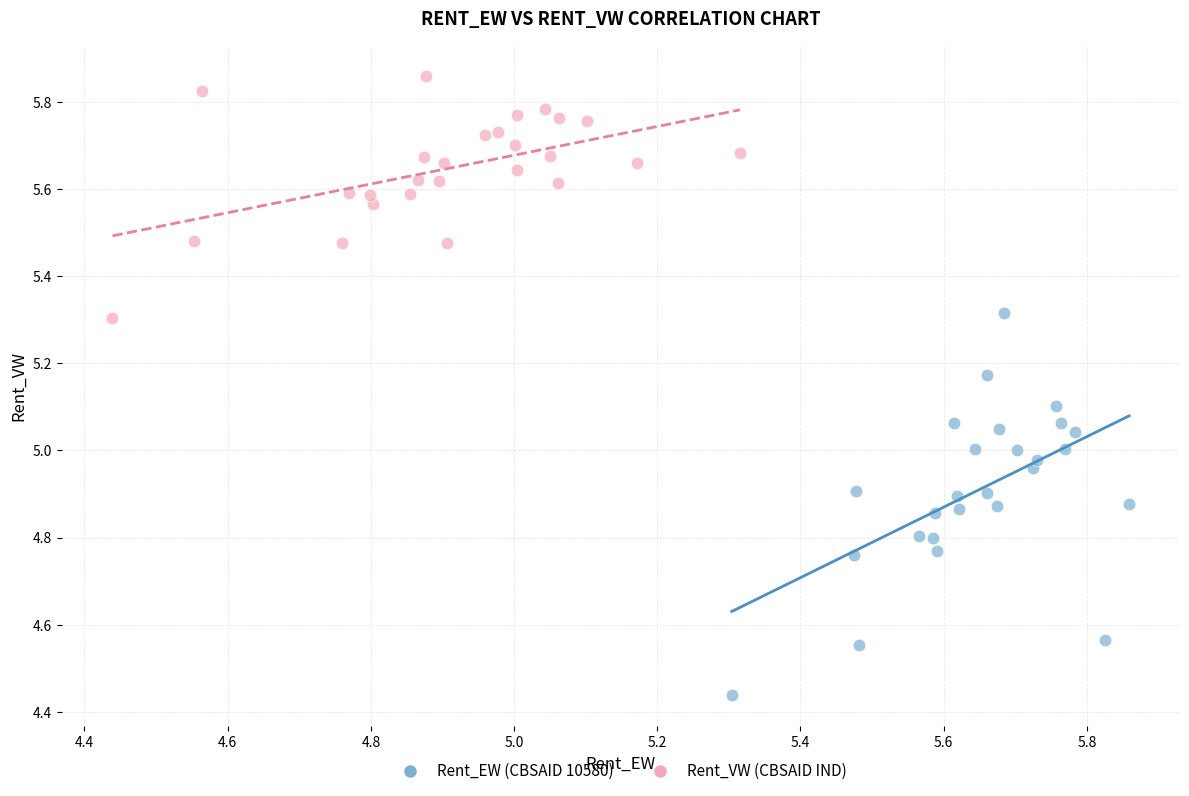

What are all the series names shown in the legend?

Rent_EW (CBSAID 10580), Rent_VW (CBSAID IND)